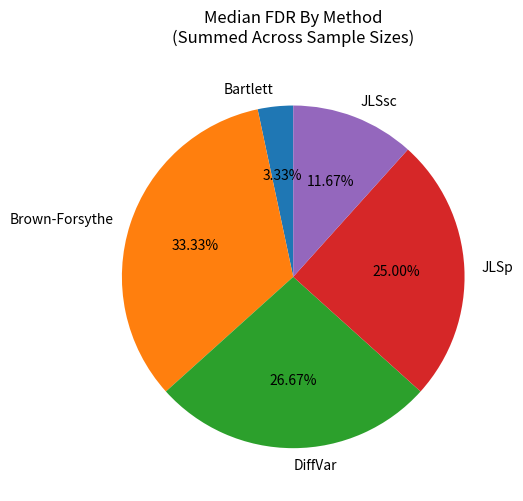

What percentage is the Brown-Forsythe slice, to the nearest percent?

33%